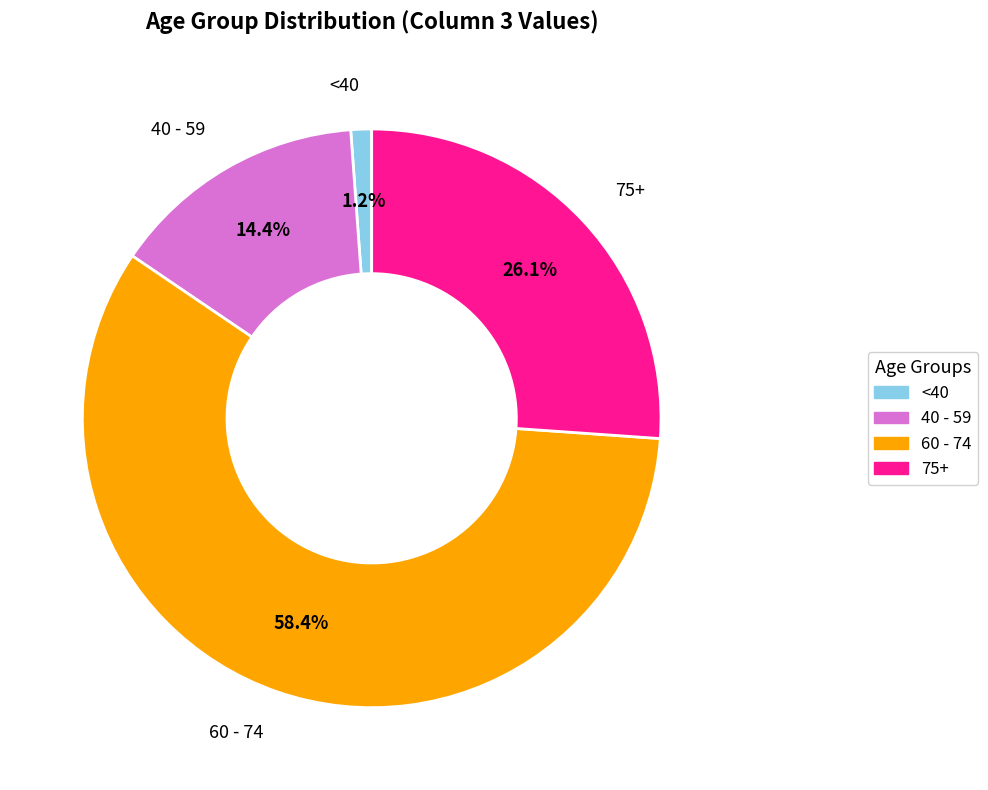

Is there any slice that represents more than half of the pie?

Yes